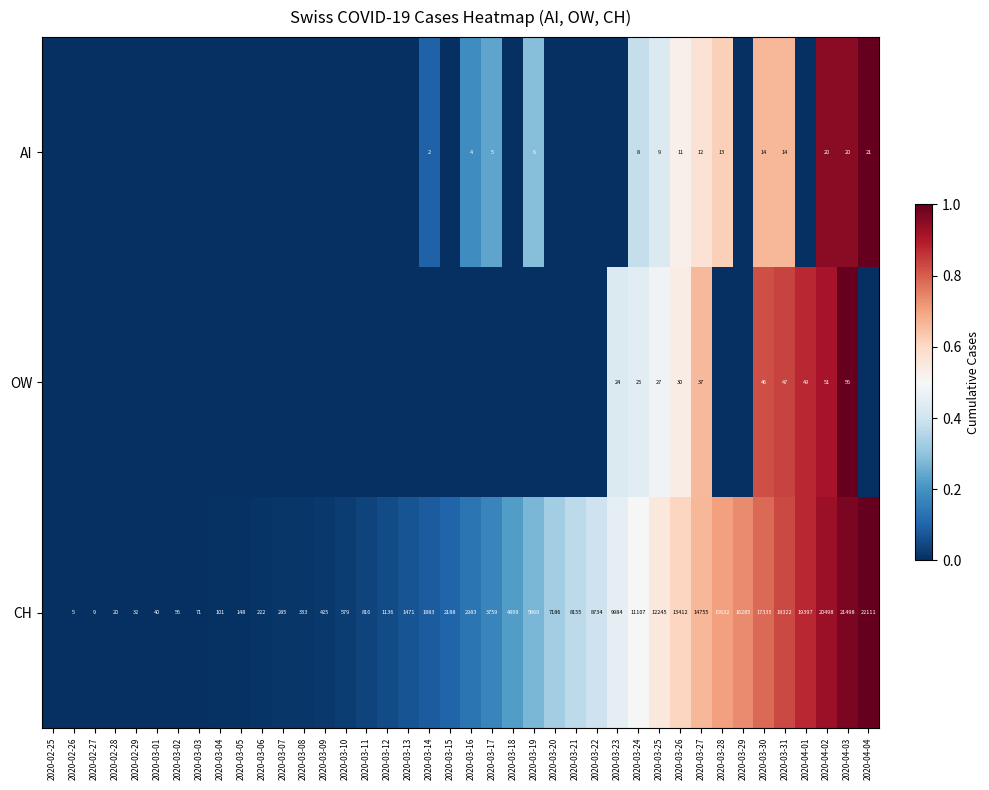

Is it true that CH equals 433 at 2020-03-07?

False